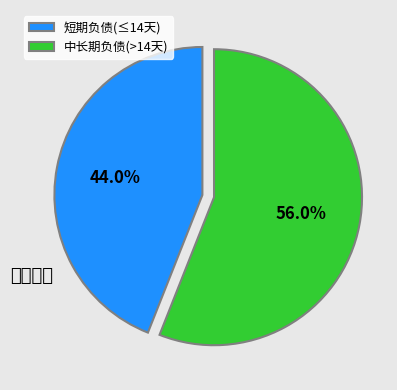

Rank the categories by value from highest to lowest.

中长期负债(>14天), 短期负债(≤14天)